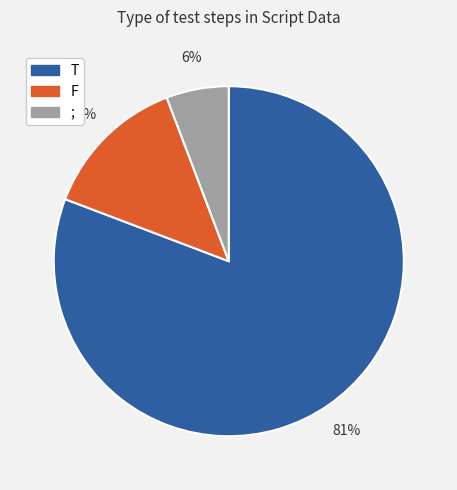

Do F and T together represent more than half of the pie?

Yes